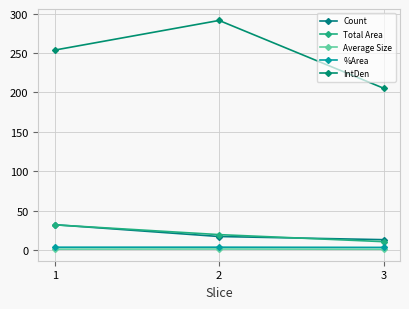

Which series has the widest spread of values?

IntDen